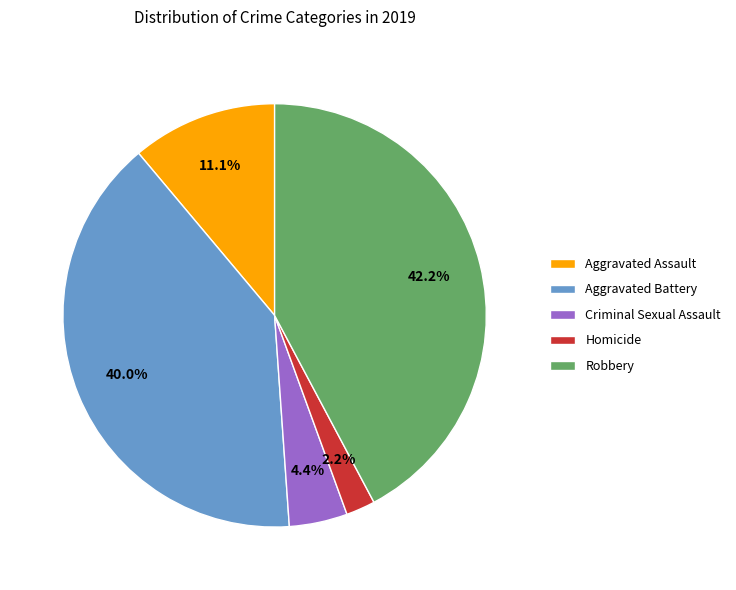

Rank the categories by value from highest to lowest.

Robbery, Aggravated Battery, Aggravated Assault, Criminal Sexual Assault, Homicide